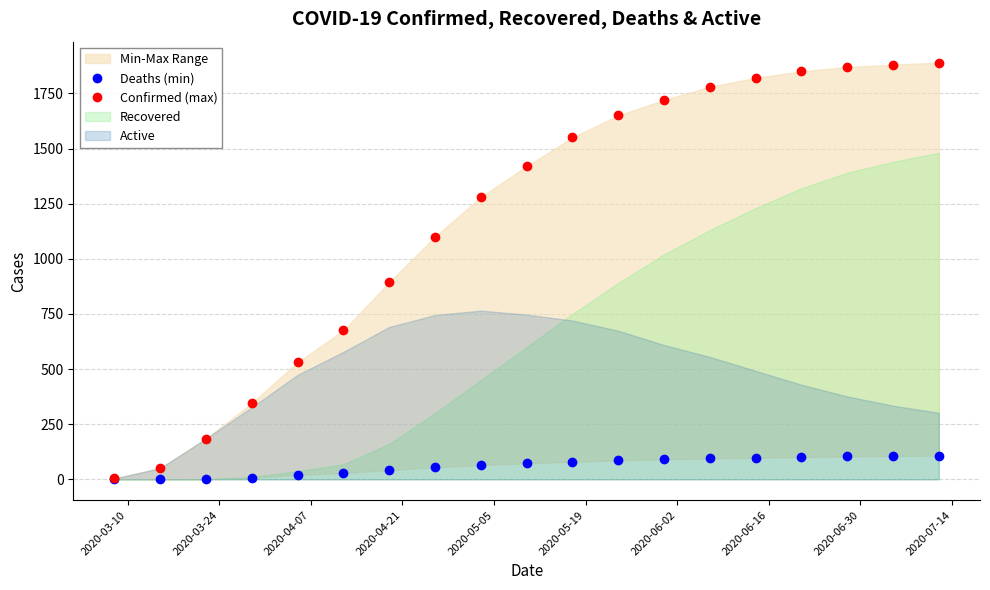

Which series has the largest total across all categories?

Confirmed (max)